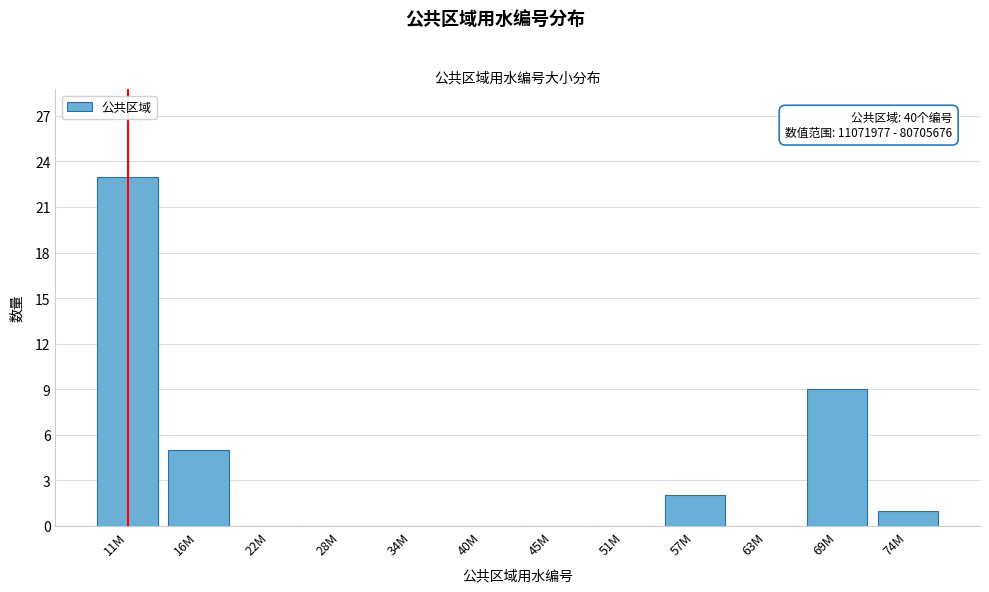

Reading left to right, list all the values displayed in this chart.

11M=23	16M=5	22M=0	28M=0	34M=0	40M=0	45M=0	51M=0	57M=2	63M=0	69M=9	74M=1